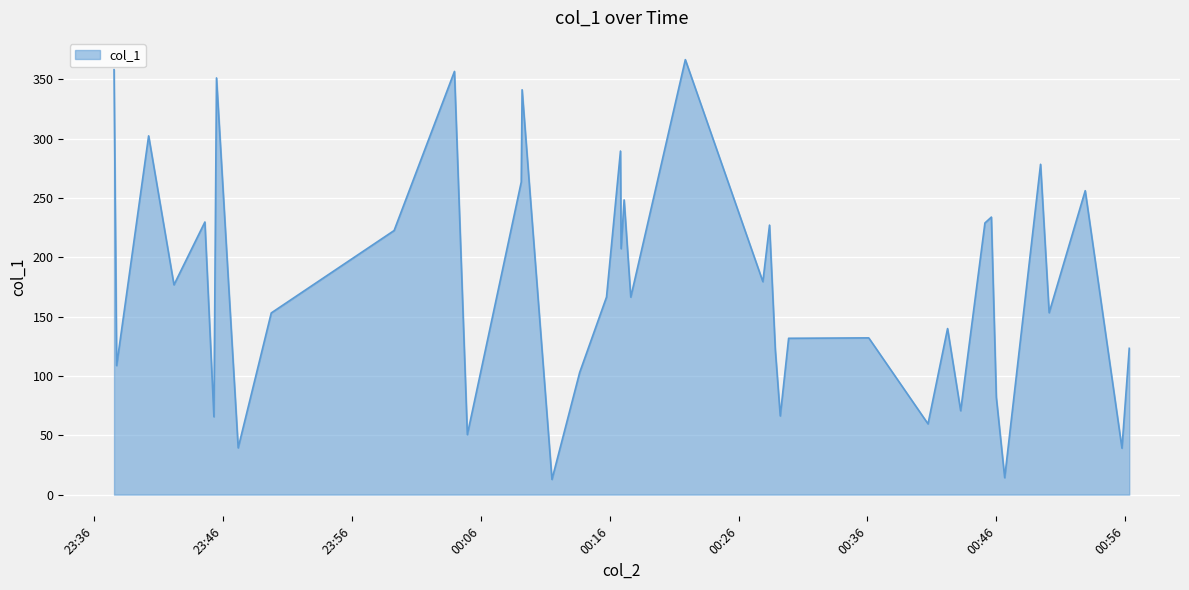

What is the difference between the maximum and minimum values?

353.9